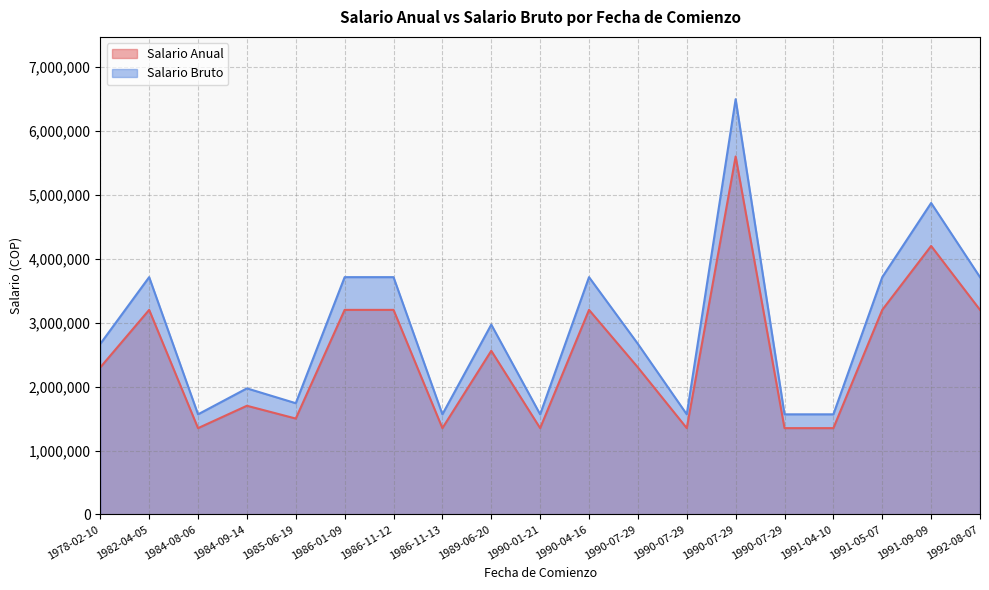

Count the number of data series in this chart.

2